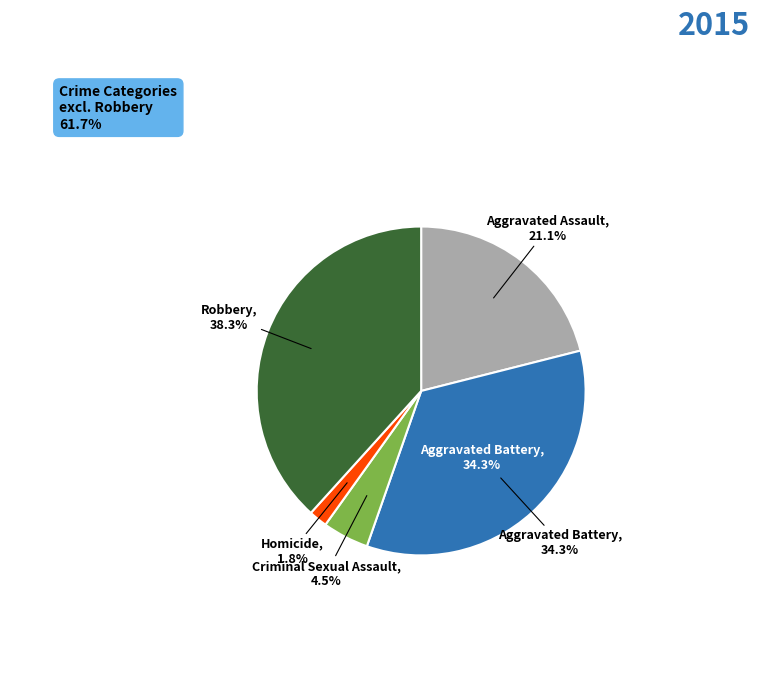

To the nearest percent, what percentage of the pie is Aggravated Assault?

21%